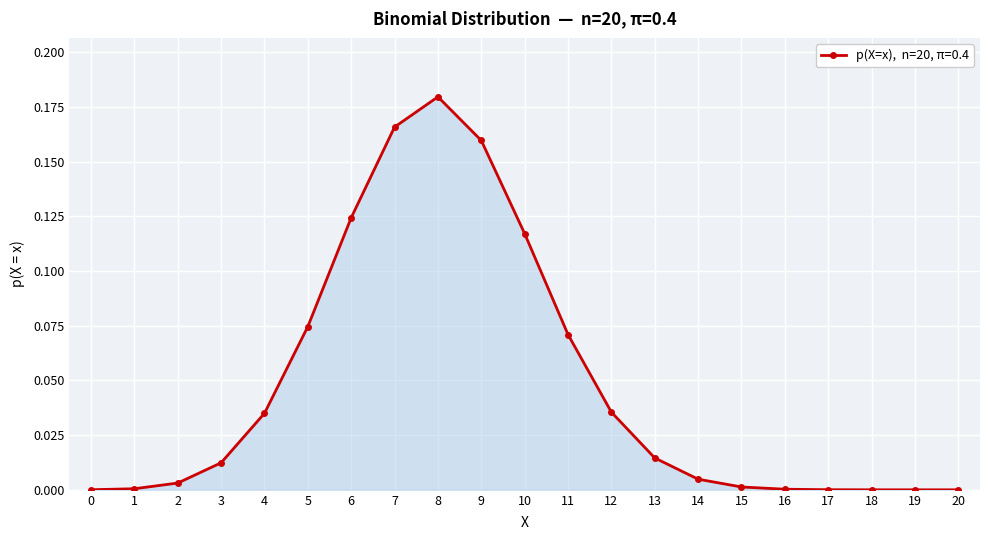

At which category does the chart reach its peak across all series?

8